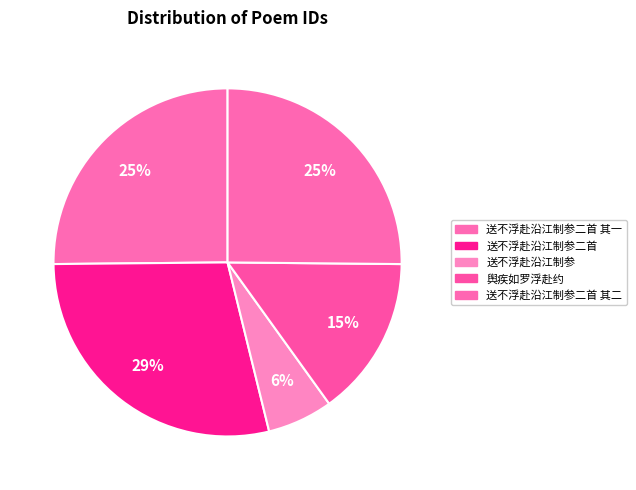

How many slices are in this pie chart?

5